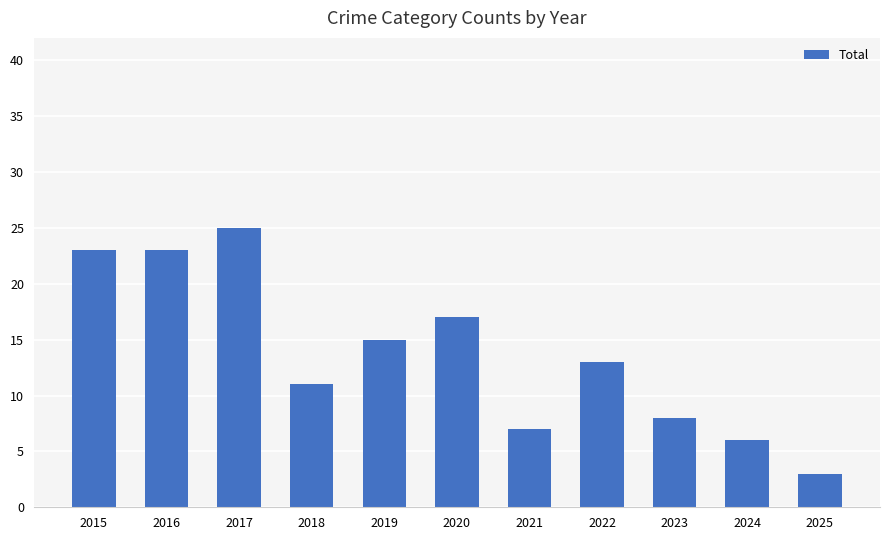

What is the value of the 9th bar from the left?

8